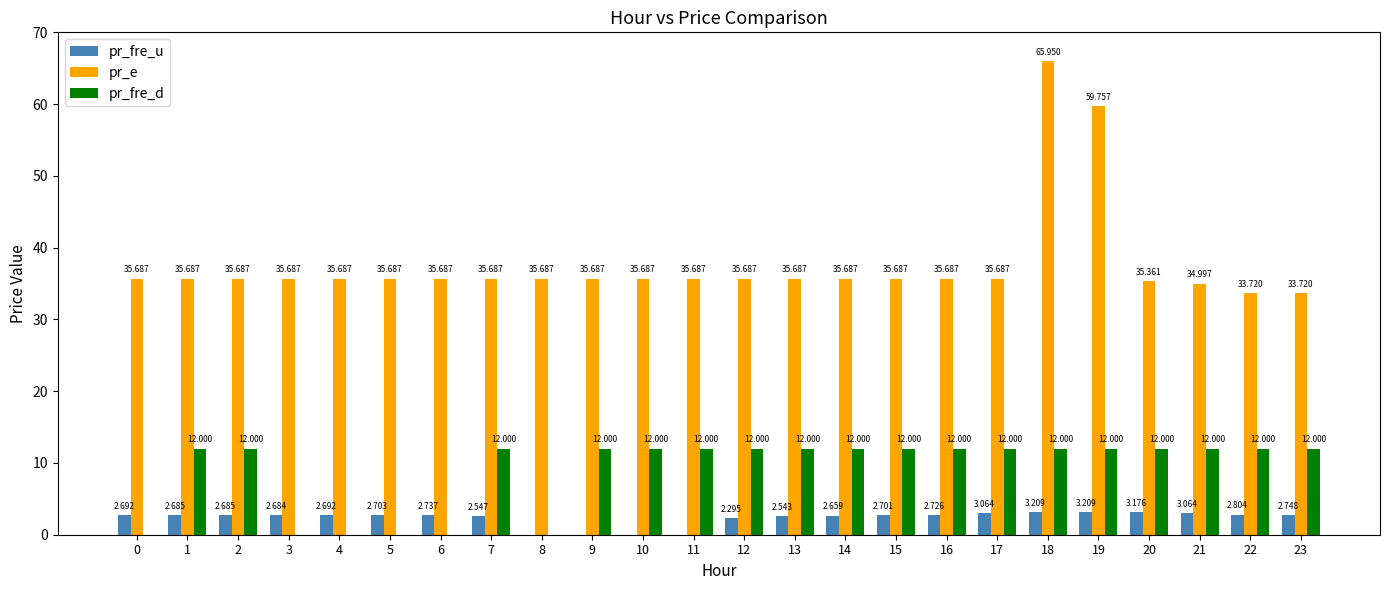

Does the chart contain stacked bars?

No